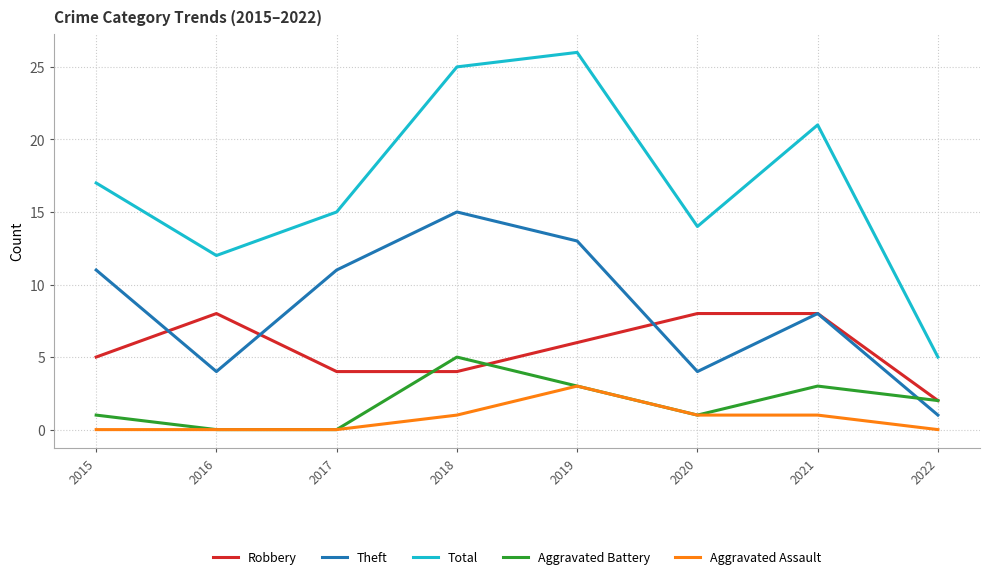

True or false: Theft and Total intersect in this chart.

False